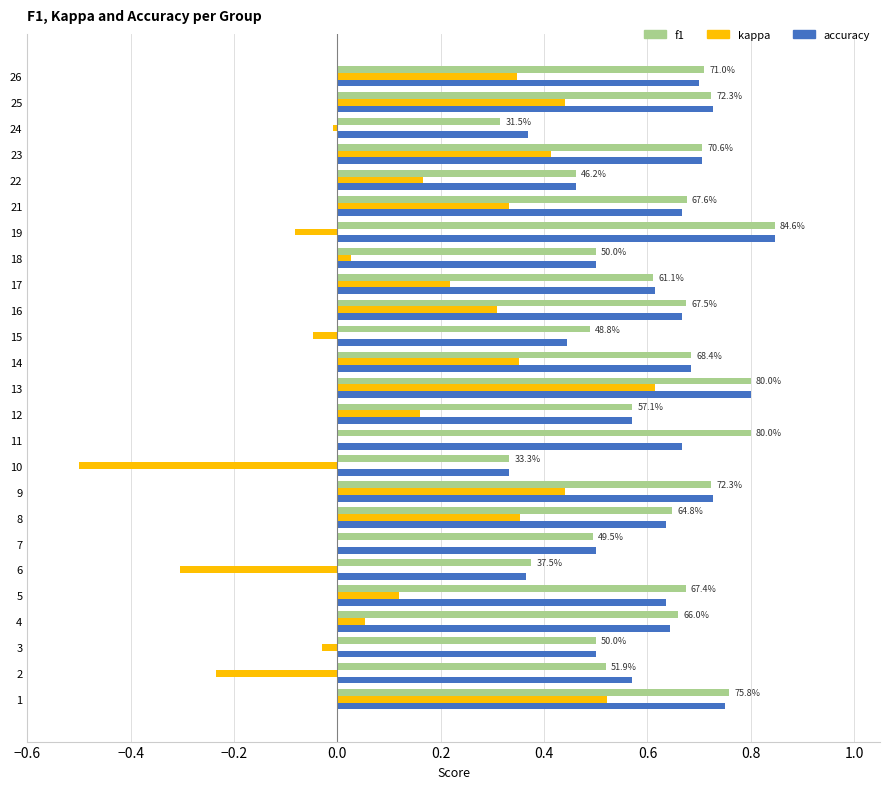

What is the sum of the accuracy values at 19 and 7?

1.3